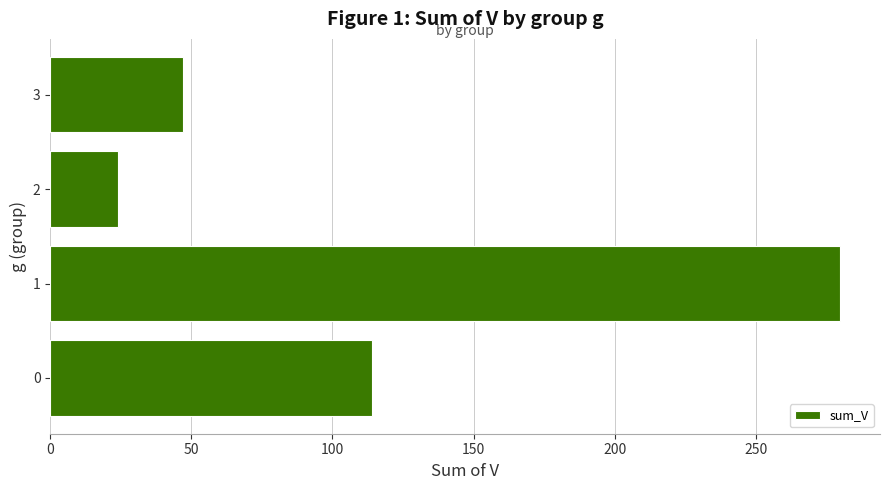

The value at 3 is 64. True or false?

False